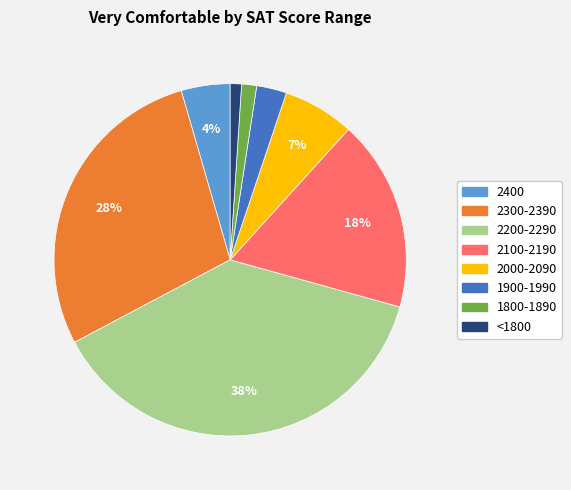

Is there a majority slice in this chart?

No